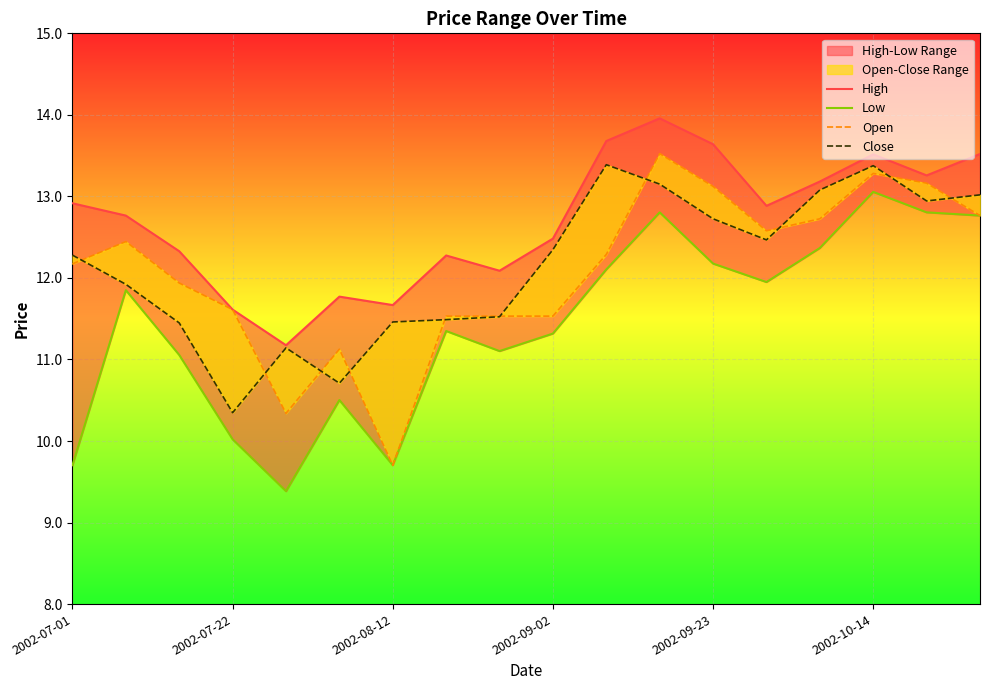

Is it true that Close equals 15.2 at 2002-10-14?

False